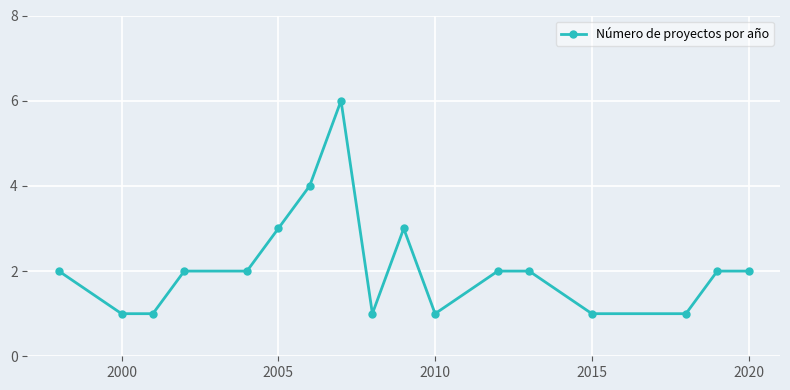

True or false: there are more than 0 points higher than both neighbors.

True